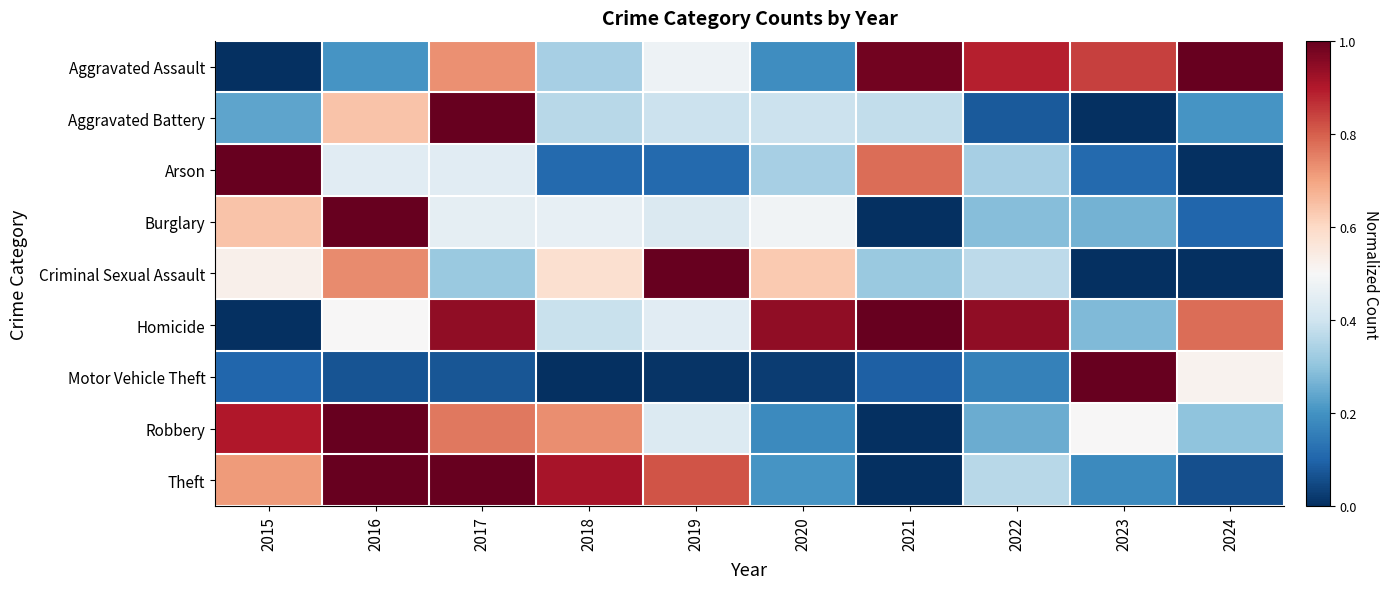

What is the total value across all series at 2017?

5.7